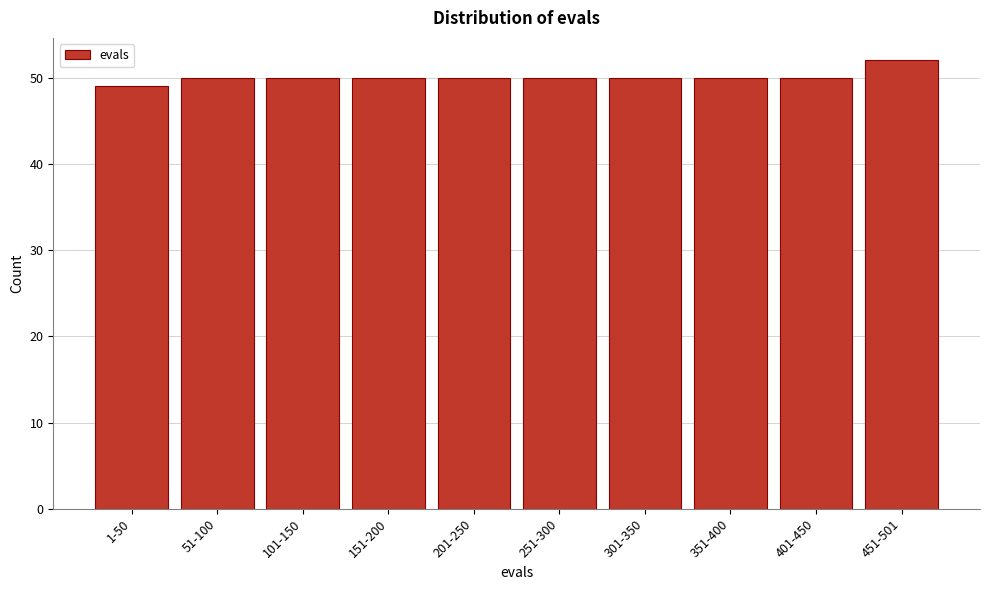

Reading left to right, list all the values displayed in this chart.

1-50=49	51-100=50	101-150=50	151-200=50	201-250=50	251-300=50	301-350=50	351-400=50	401-450=50	451-501=52